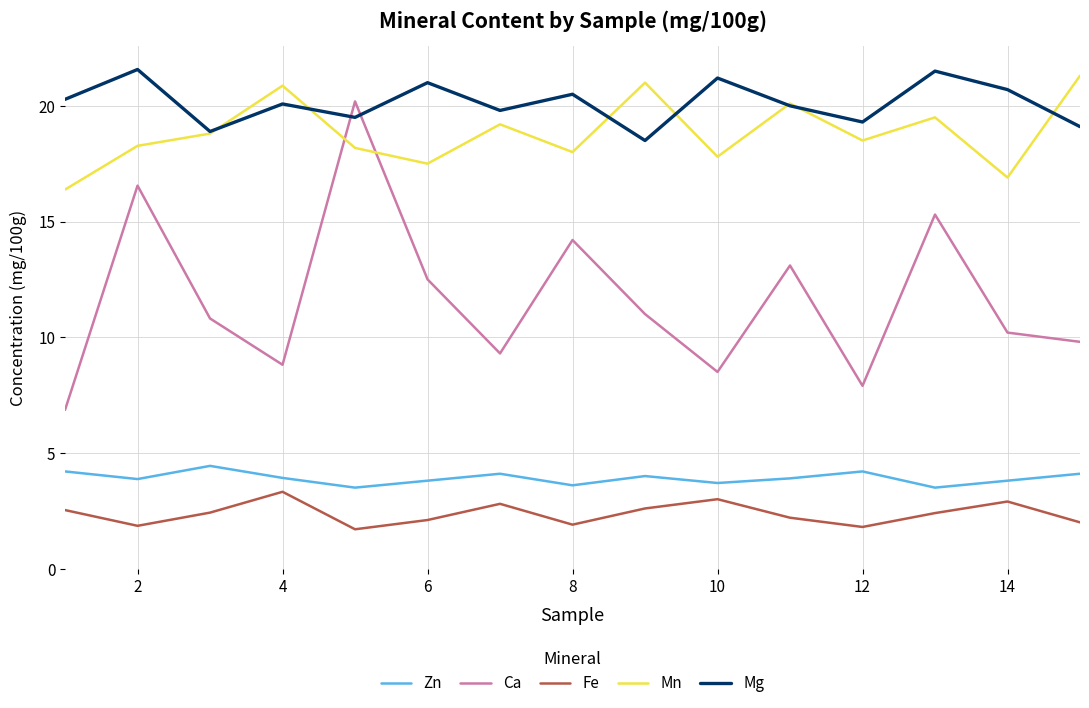

What is the lowest value of the Zn series?

3.5